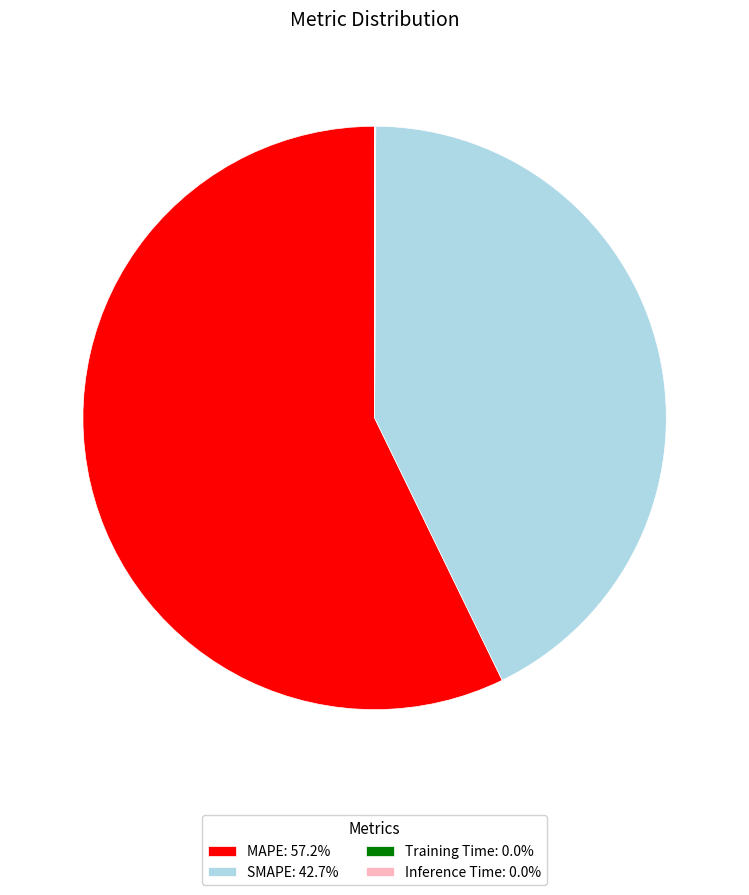

What is the ratio of the value at MAPE: 57.2% to the value at SMAPE: 42.7%?

1.3